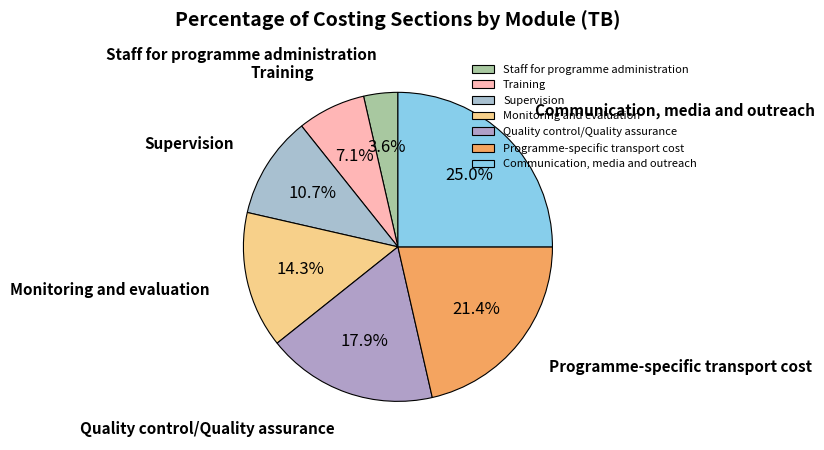

Is it true that Quality control/Quality assurance is 18% of the pie?

True